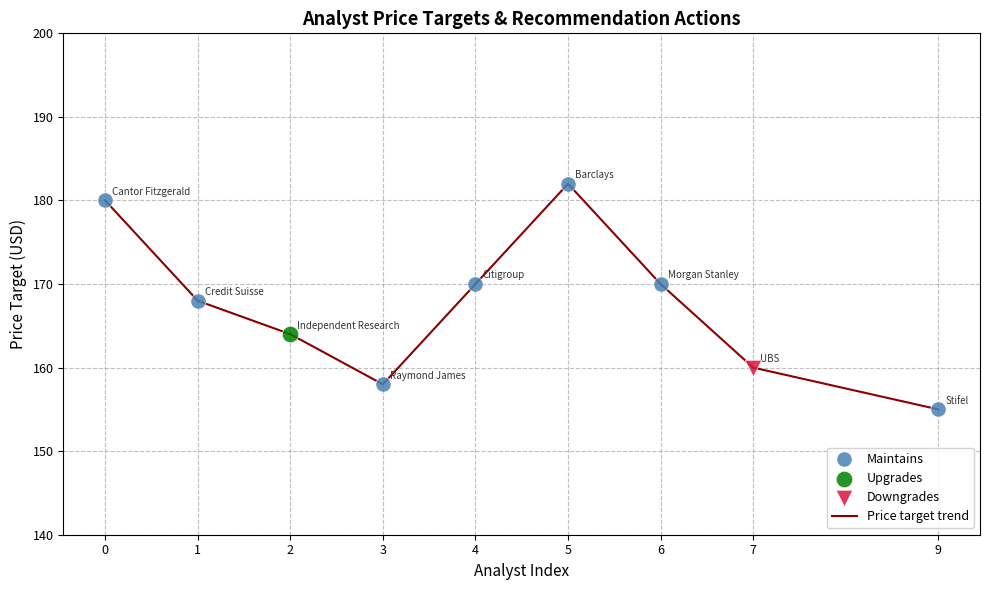

What is the change in value from 6 to 7?

-10